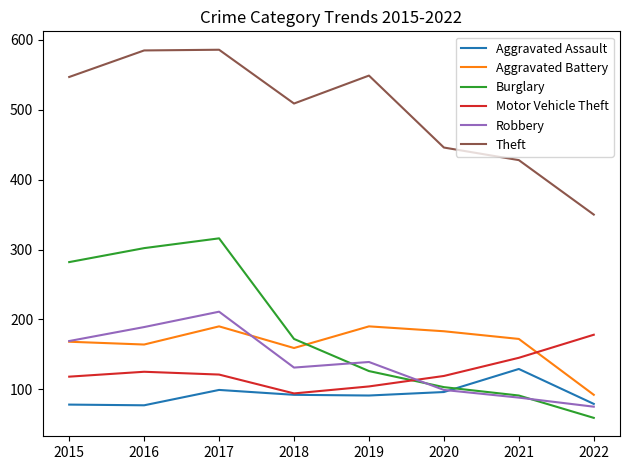

True or false: Motor Vehicle Theft and Theft intersect in this chart.

False